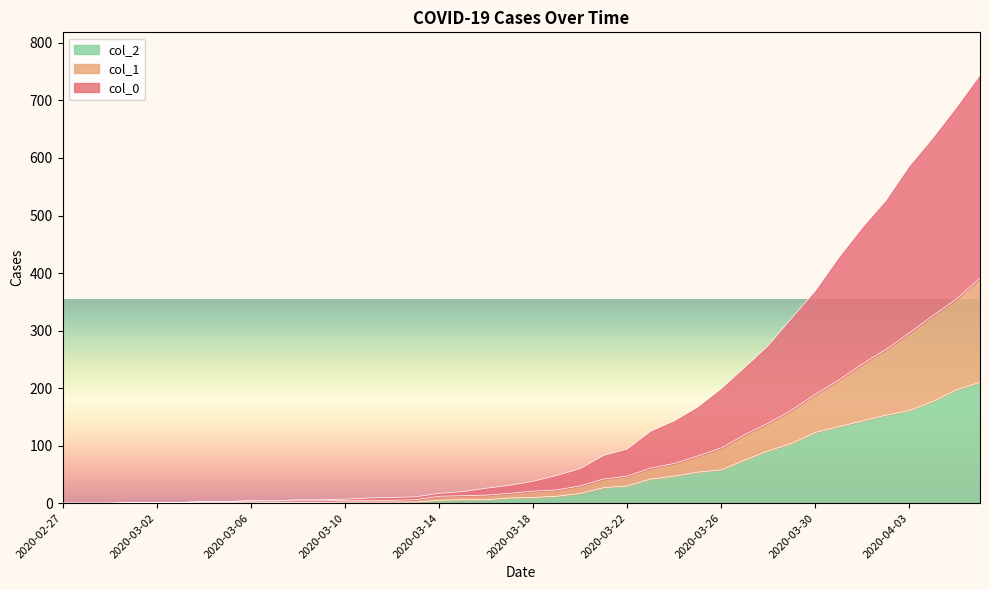

List the series in order of their overall mean, highest first.

col_0, col_1, col_2